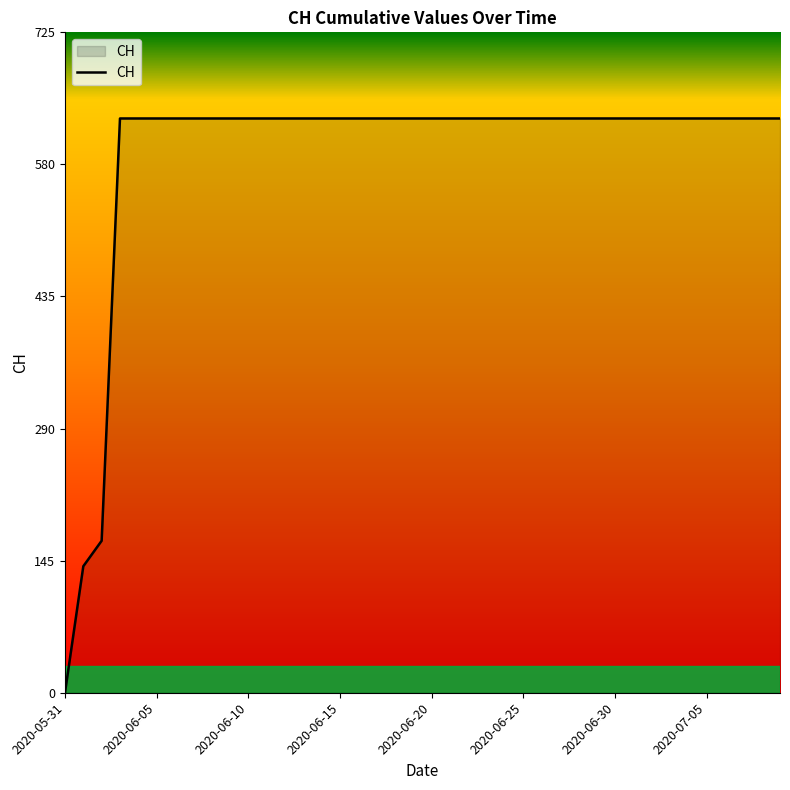

How many lines are shown in the chart?

1